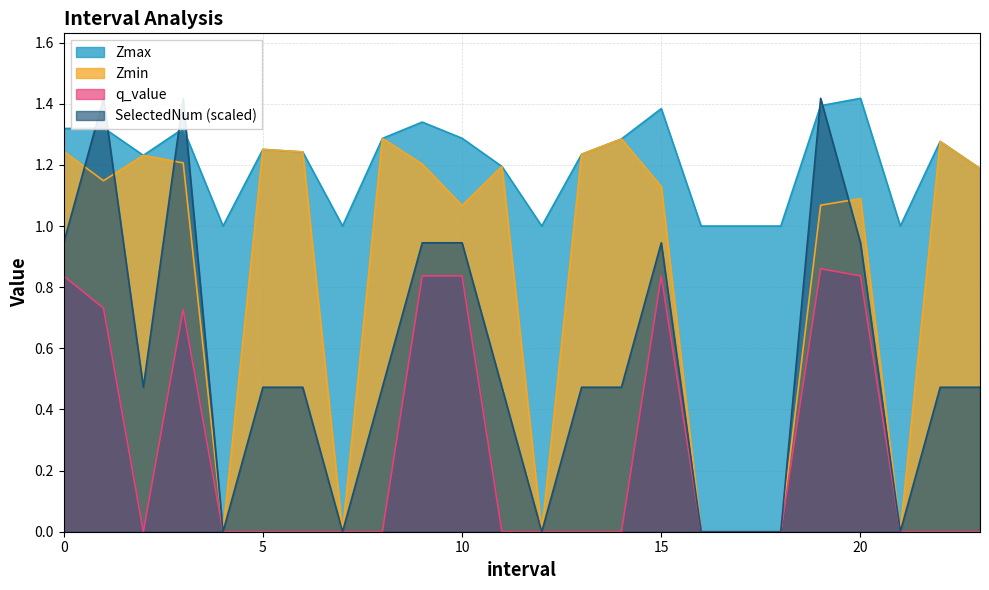

How many lines are shown in the chart?

4